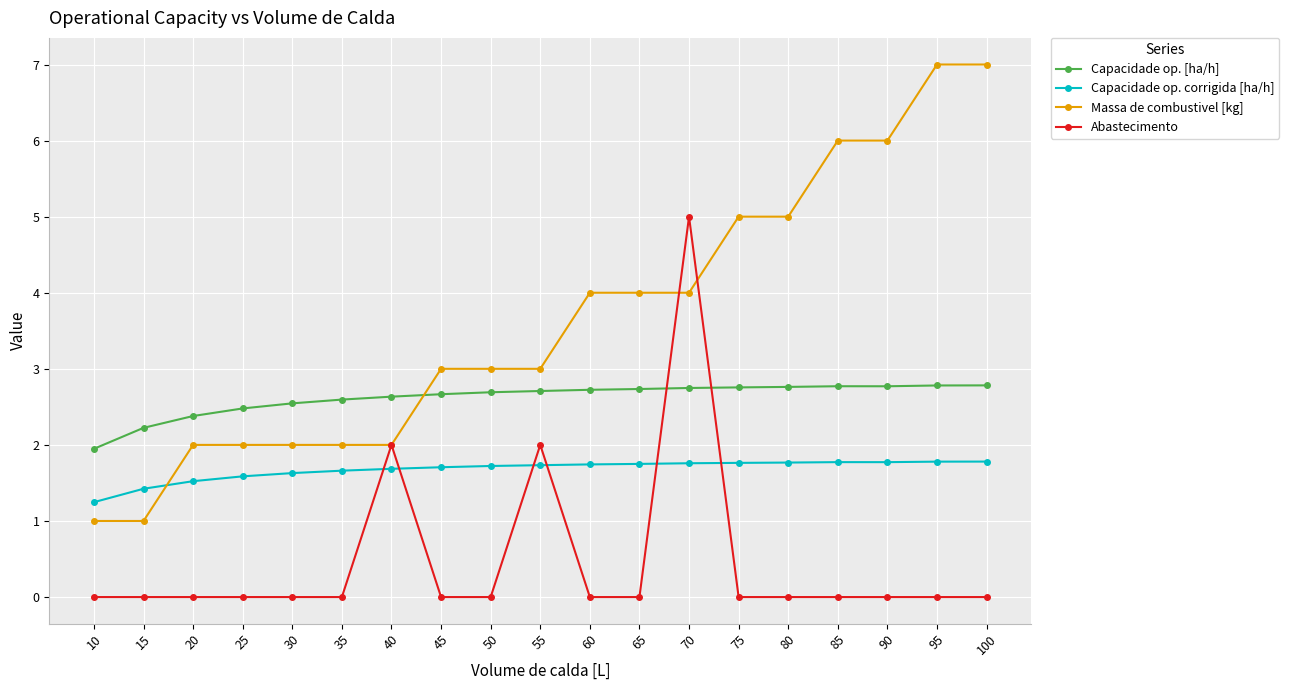

Which series has the largest total across all categories?

Massa de combustivel [kg]